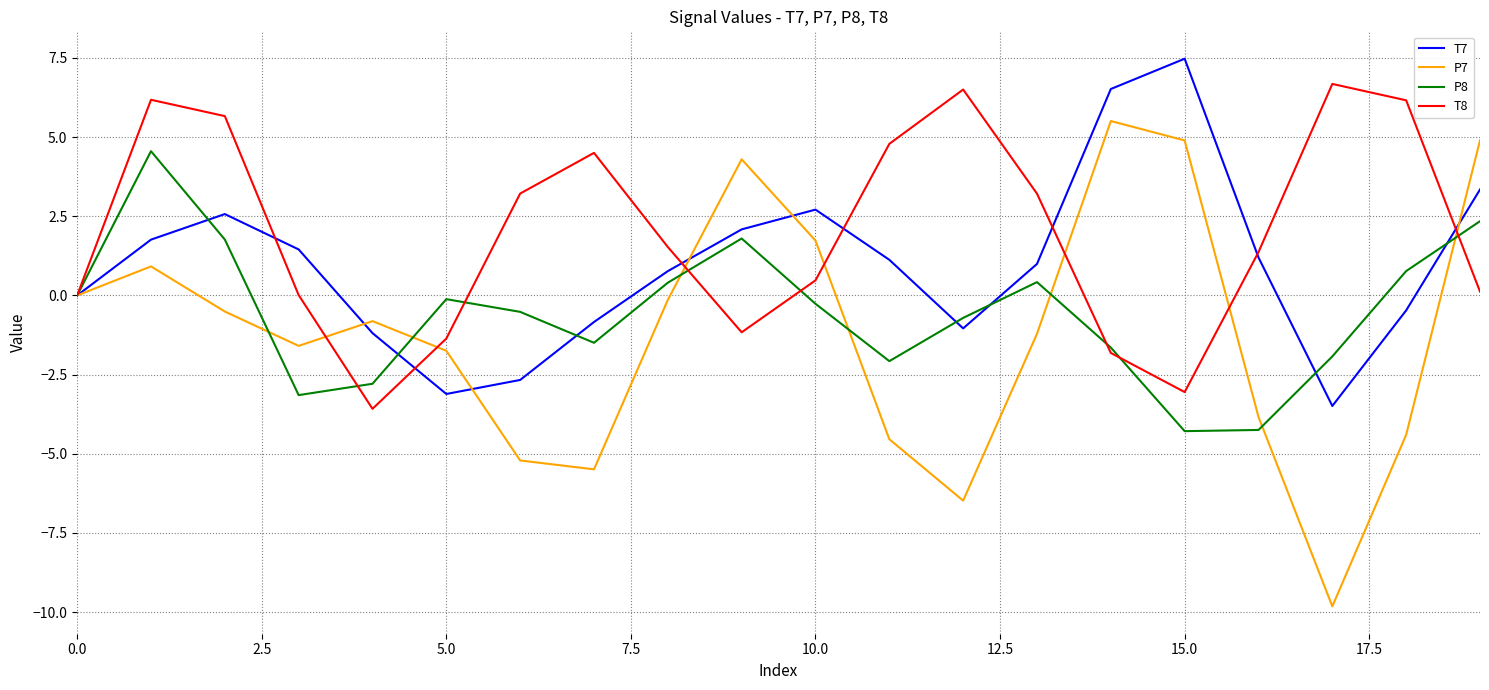

Which series has the largest range (max minus min)?

P7